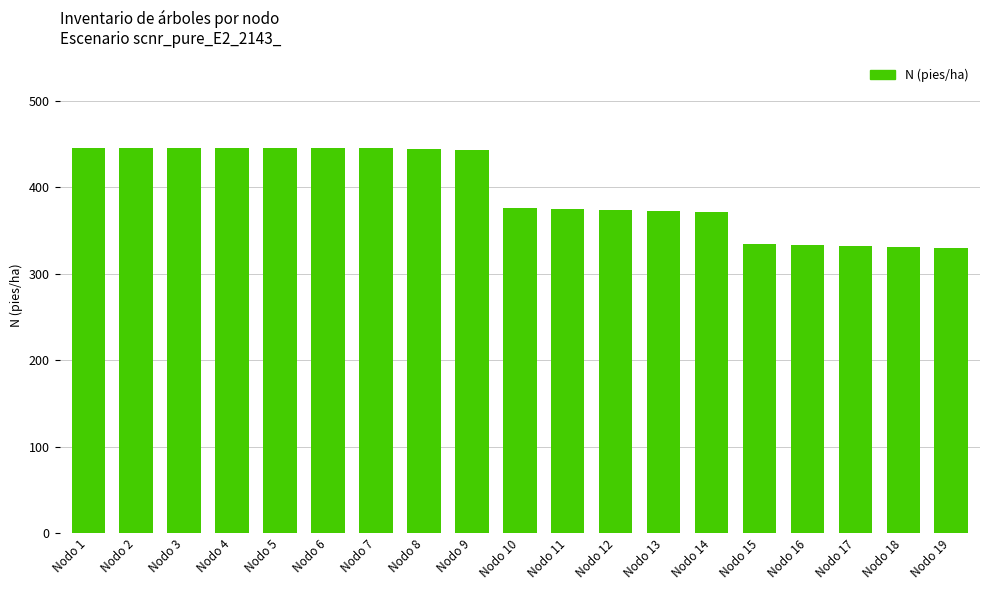

Read the value at Nodo 11.

374.9